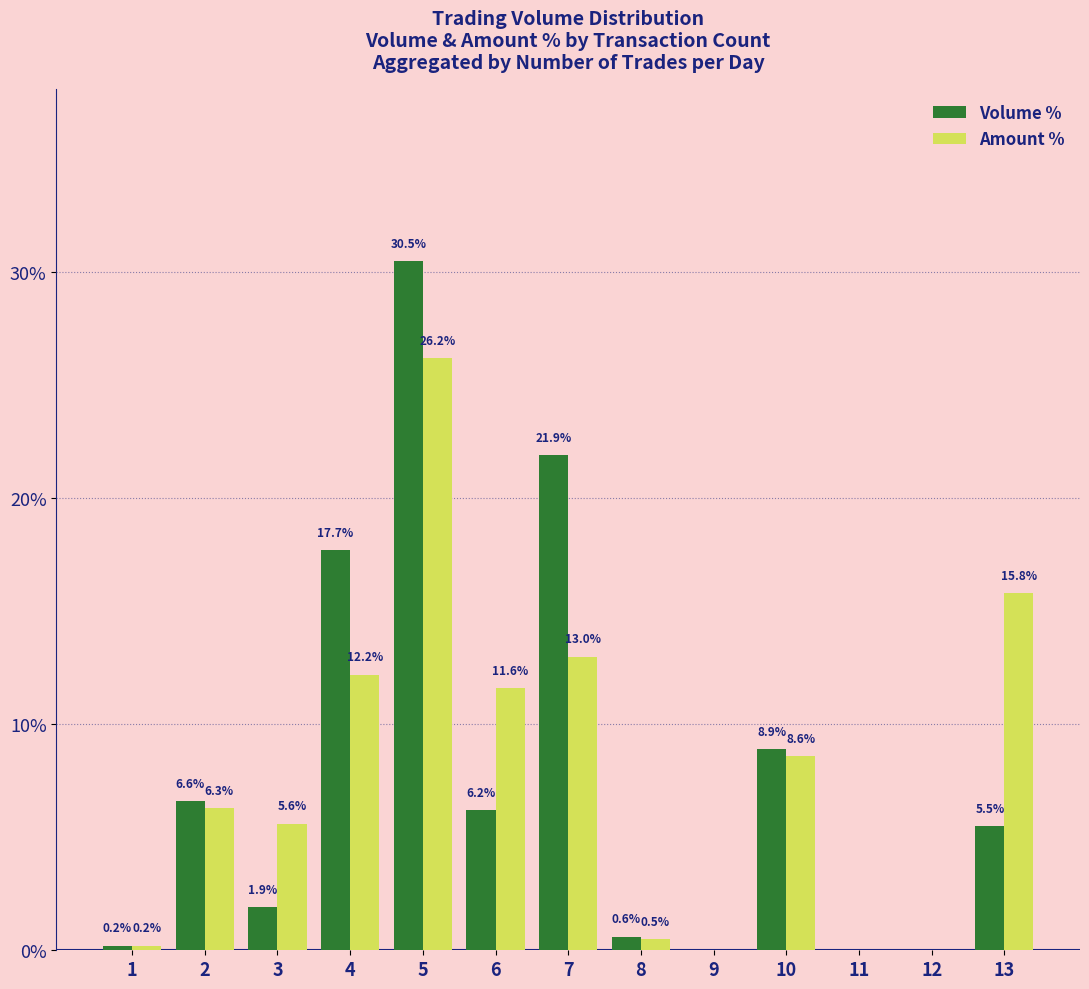

Between 2 and 7, which series saw the biggest shift?

Volume %